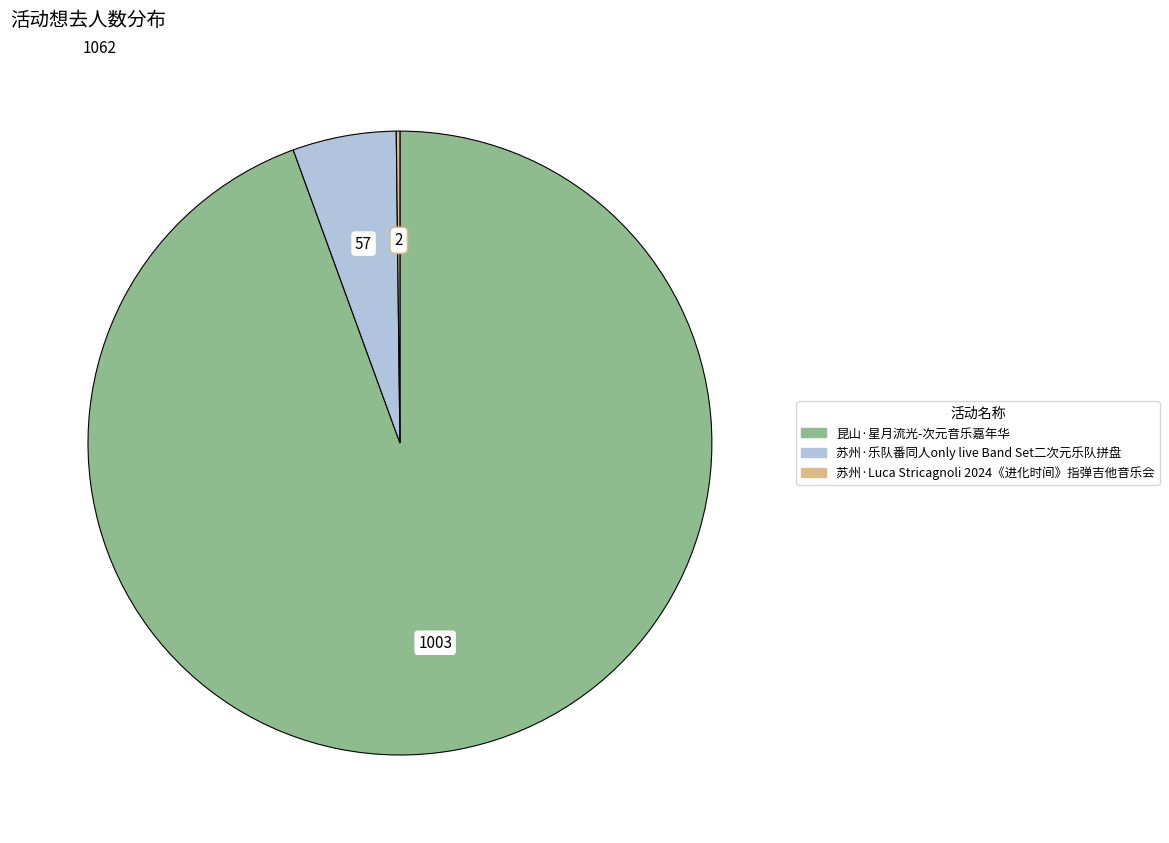

Is there any slice that represents more than half of the pie?

Yes